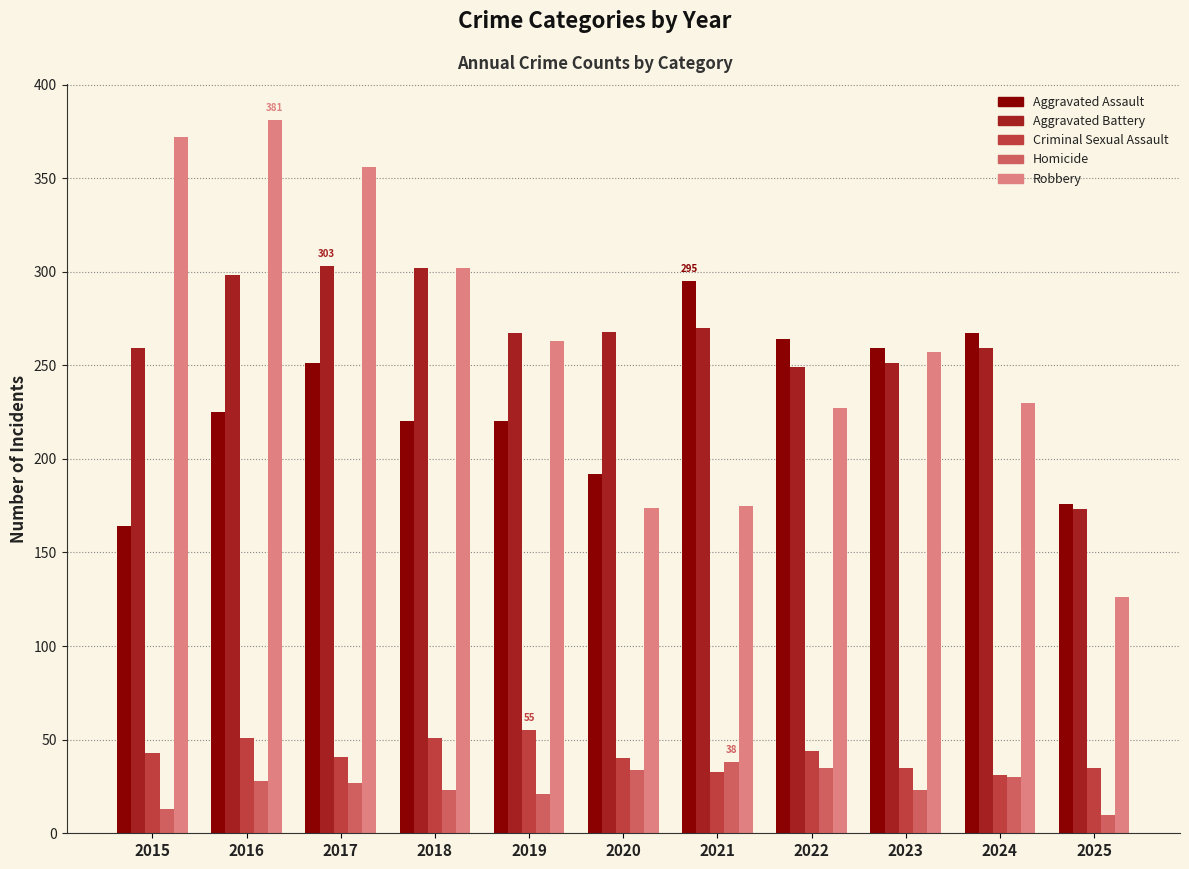

What is the lowest value of the Aggravated Battery series?

173